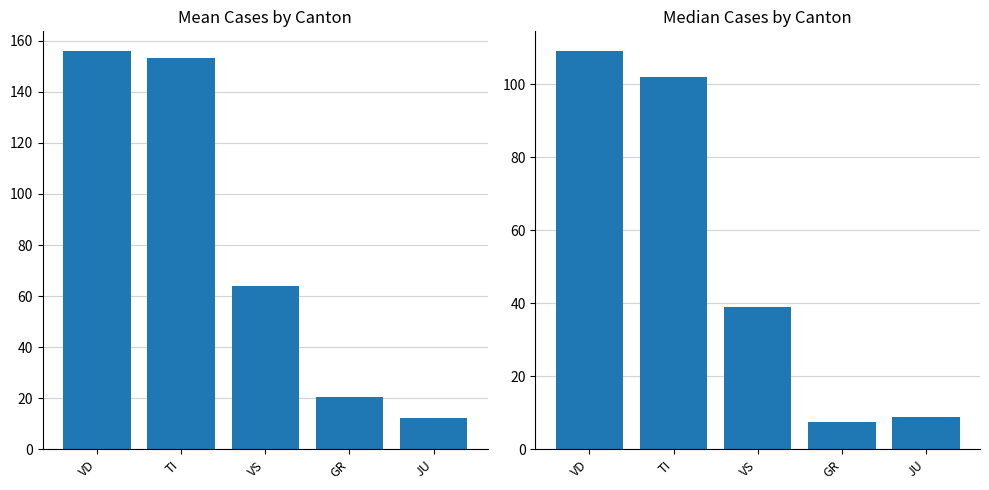

What are all the series names shown in the legend?

Mean Cases, Median Cases